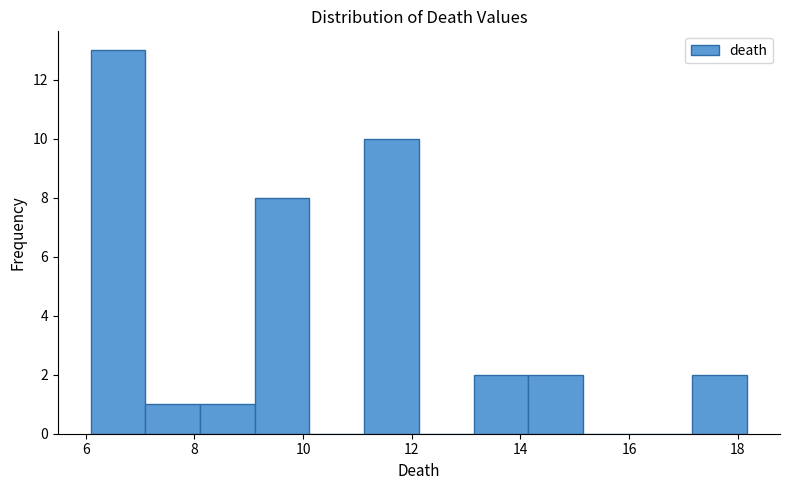

Which range on the x-axis has the tallest bar?

6.0 to 7.0